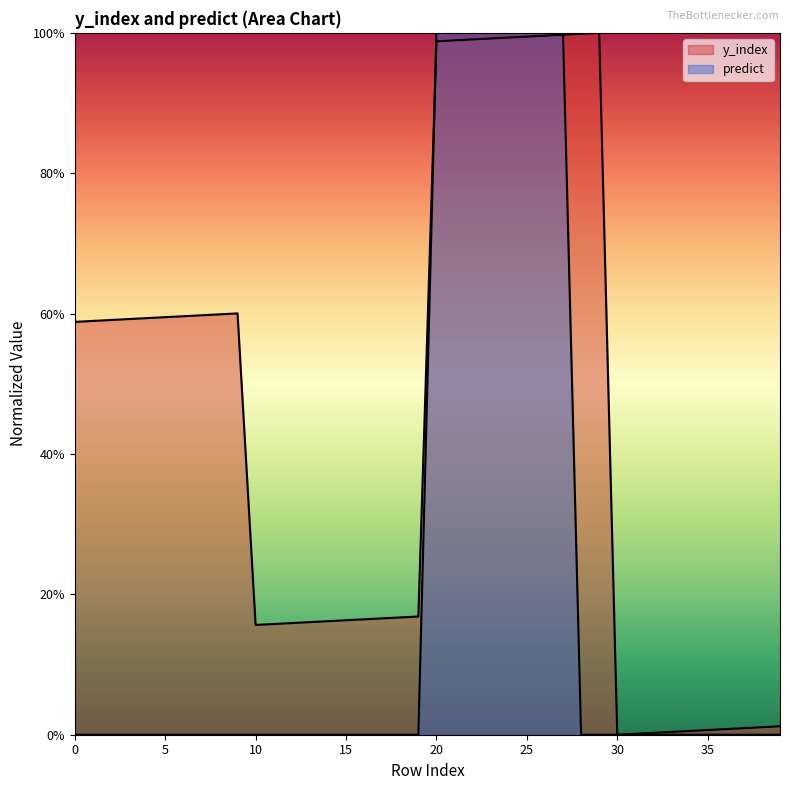

Rank the series by their average value, from highest to lowest.

y_index, predict